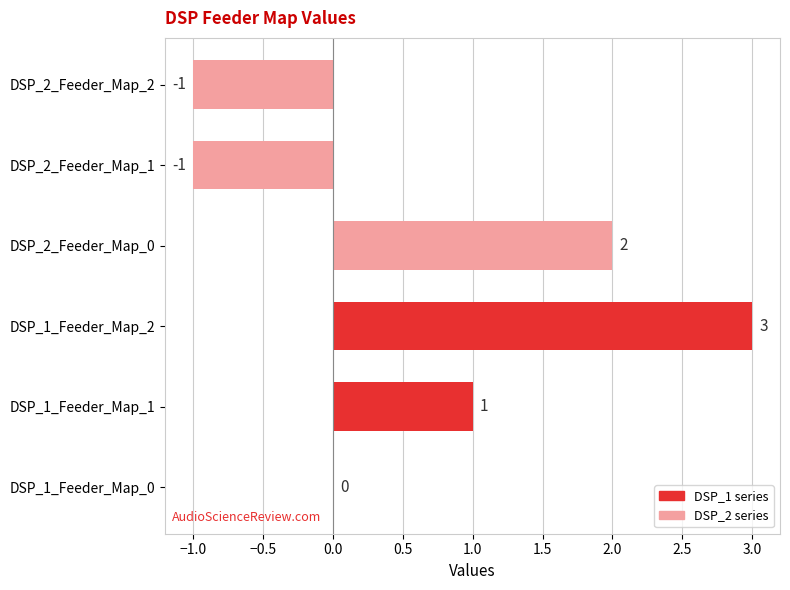

What is the sum of all values?

4